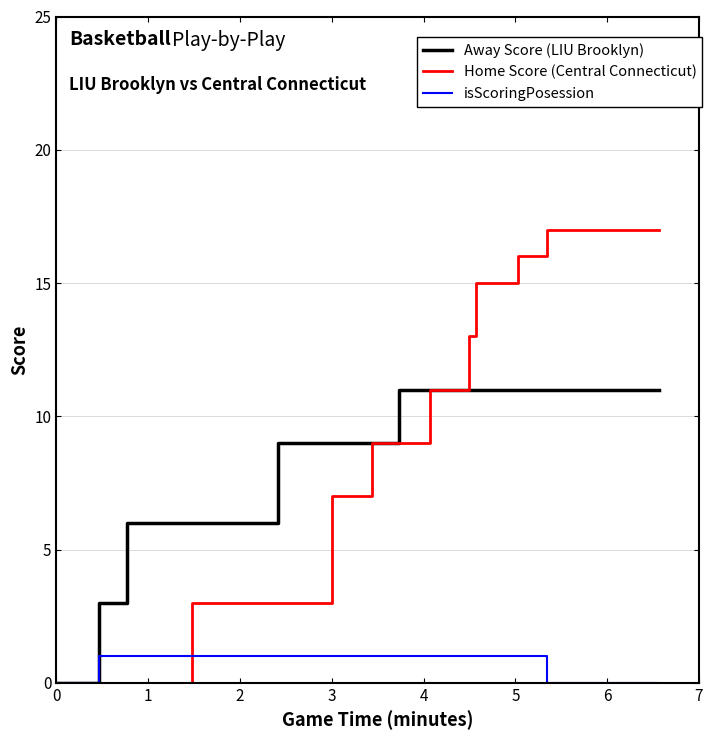

What is the difference between the second highest and minimum values in the Away Score (LIU Brooklyn) series?

11